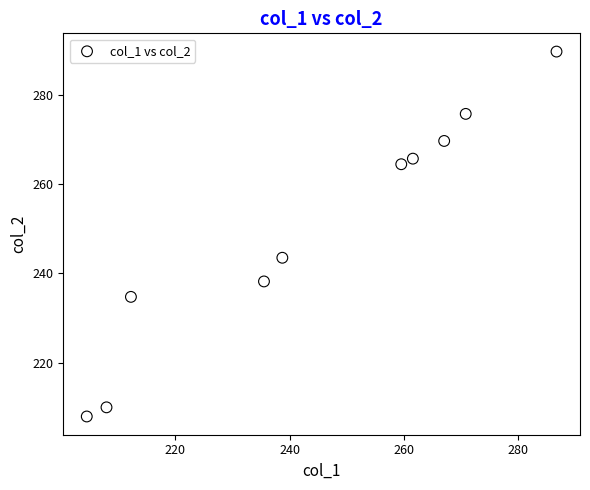

What Y value in the scatter plot is closest to 248?

243.5